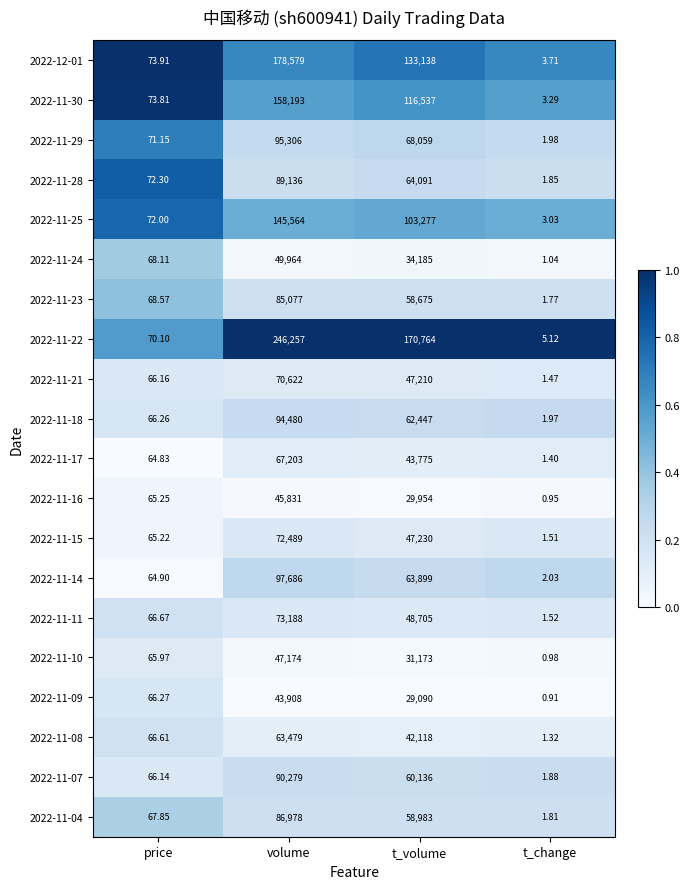

At how many categories does at least one series exceed 0?

4